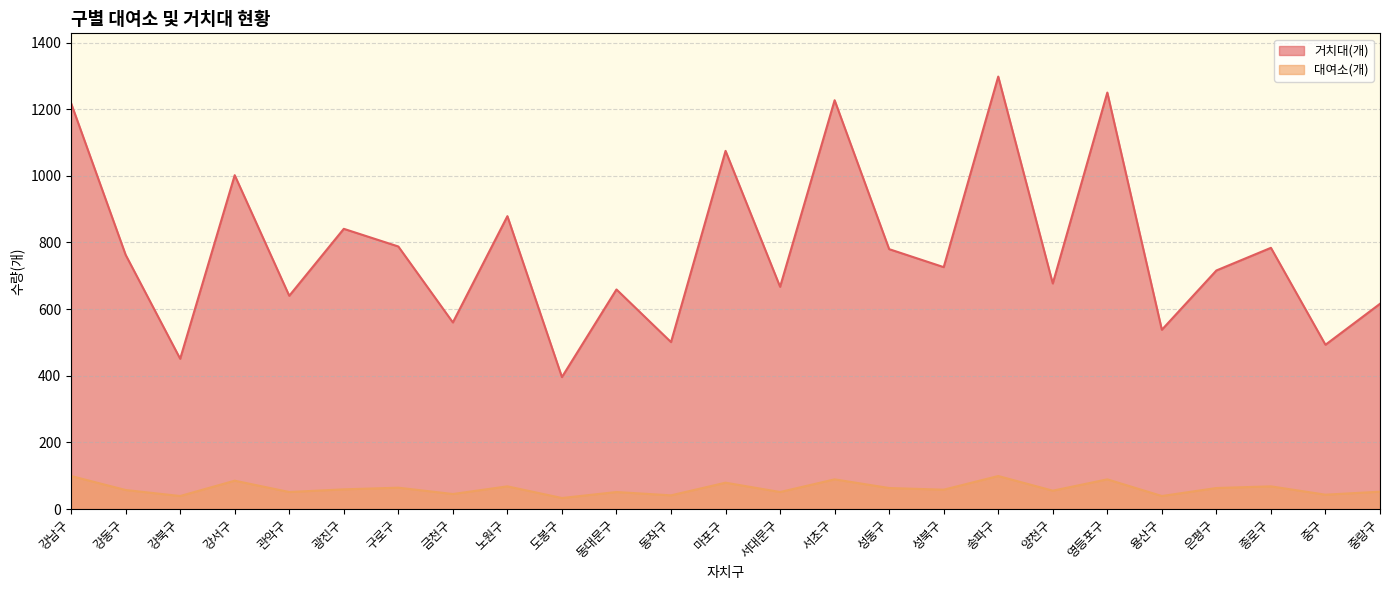

True or false: 거치대(개) and 대여소(개) intersect in this chart.

False